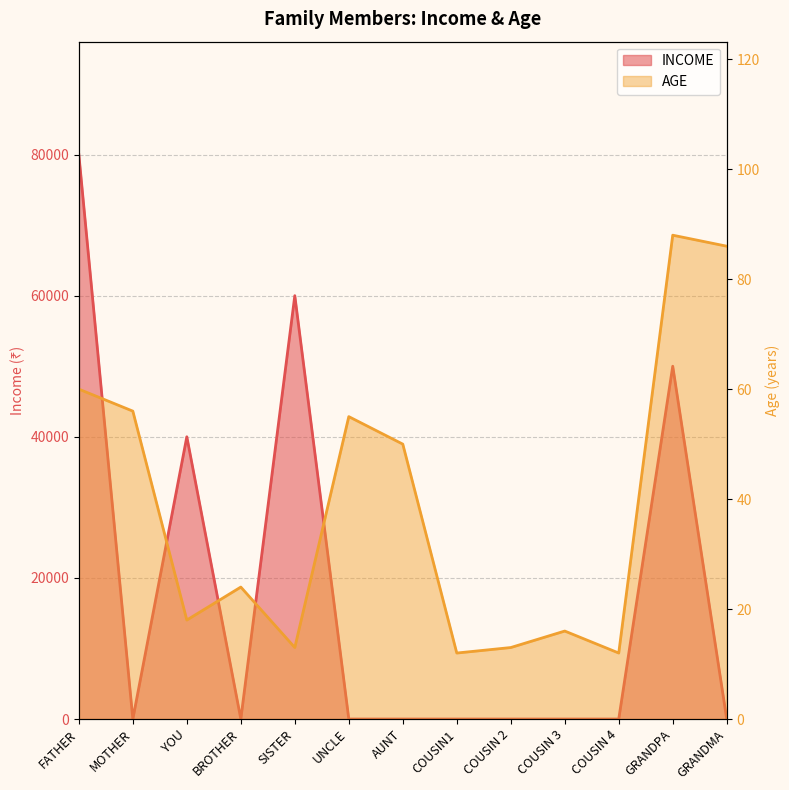

Reading right to left, extract all data points from this chart.

INCOME: GRANDMA=0	GRANDPA=50000	COUSIN 4=0	COUSIN 3=0	COUSIN 2=0	COUSIN1=0	AUNT=0	UNCLE=0	SISTER=60000	BROTHER=0	YOU=40000	MOTHER=0	FATHER=80000
AGE: GRANDMA=86	GRANDPA=88	COUSIN 4=12	COUSIN 3=16	COUSIN 2=13	COUSIN1=12	AUNT=50	UNCLE=55	SISTER=13	BROTHER=24	YOU=18	MOTHER=56	FATHER=60